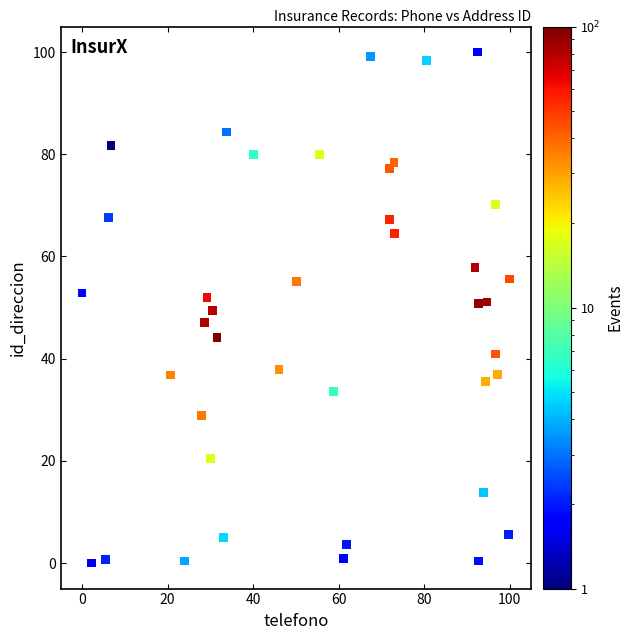

What is the range of X values (max minus min)?

100.0